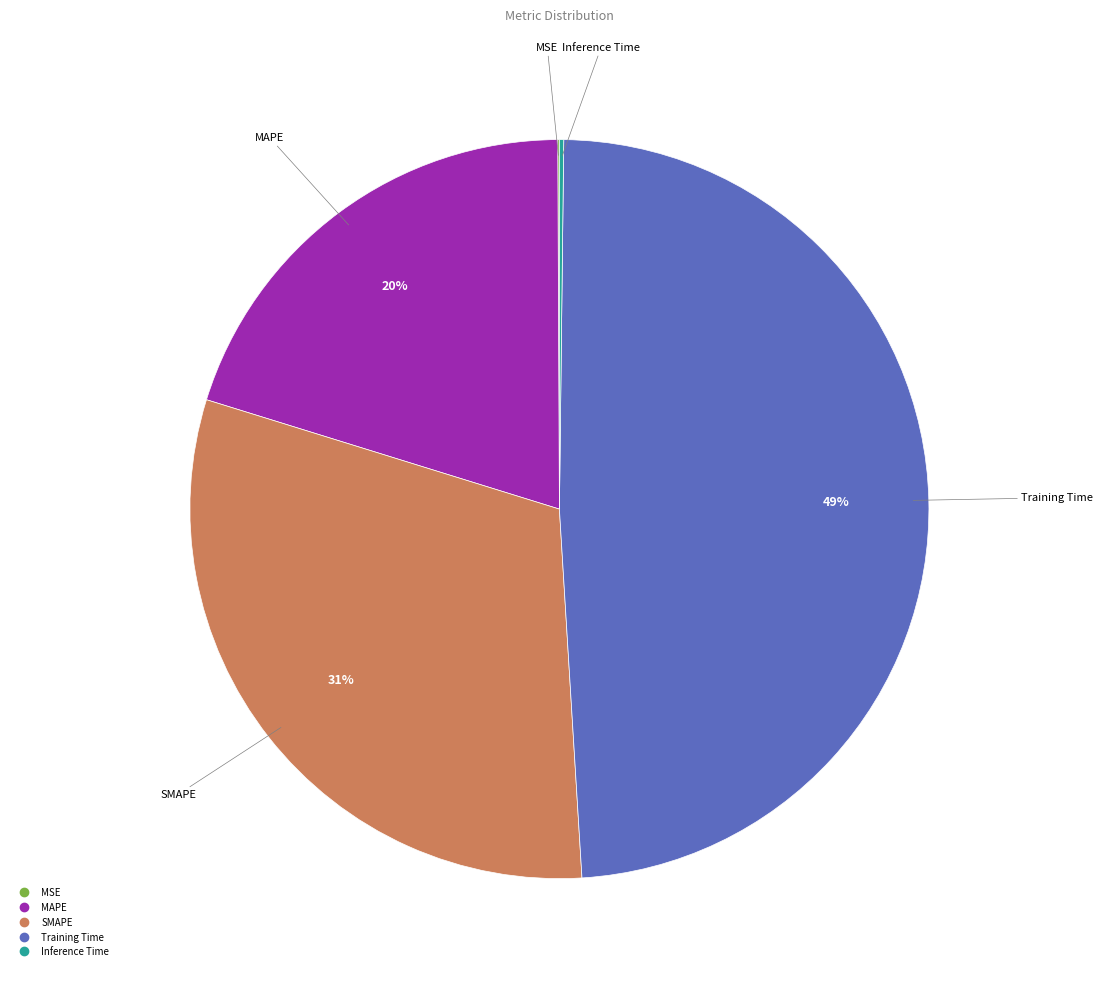

To the nearest percent, what is the average slice percentage?

20%